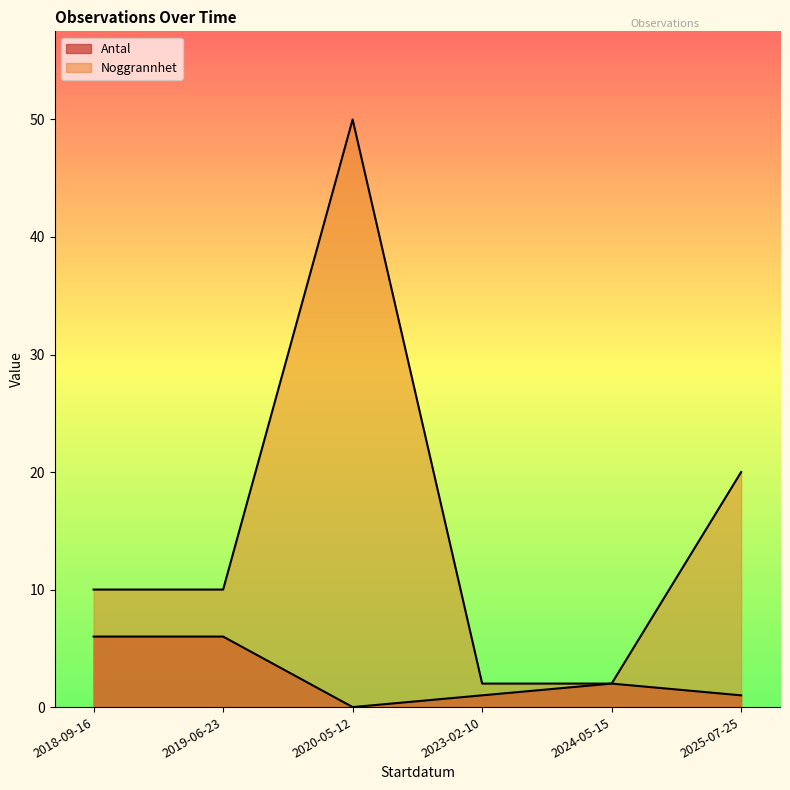

Which series changed the most between 2018-09-16 and 2025-07-25?

Noggrannhet